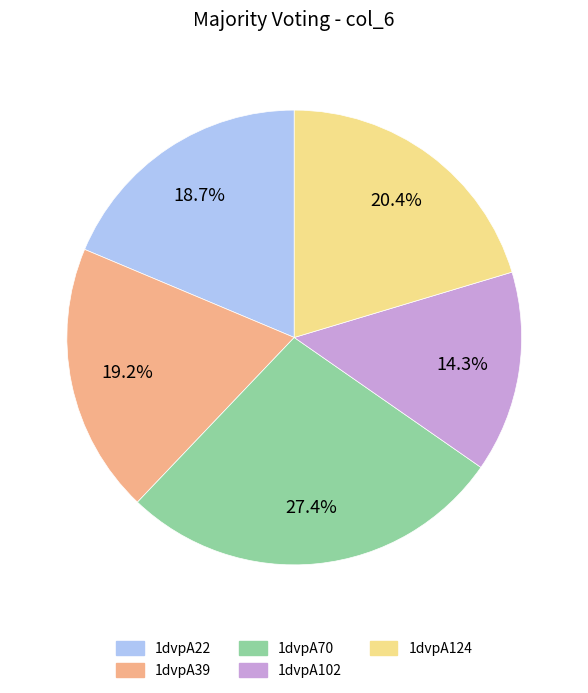

Is it true that 1dvpA102 is 26% of the pie?

False